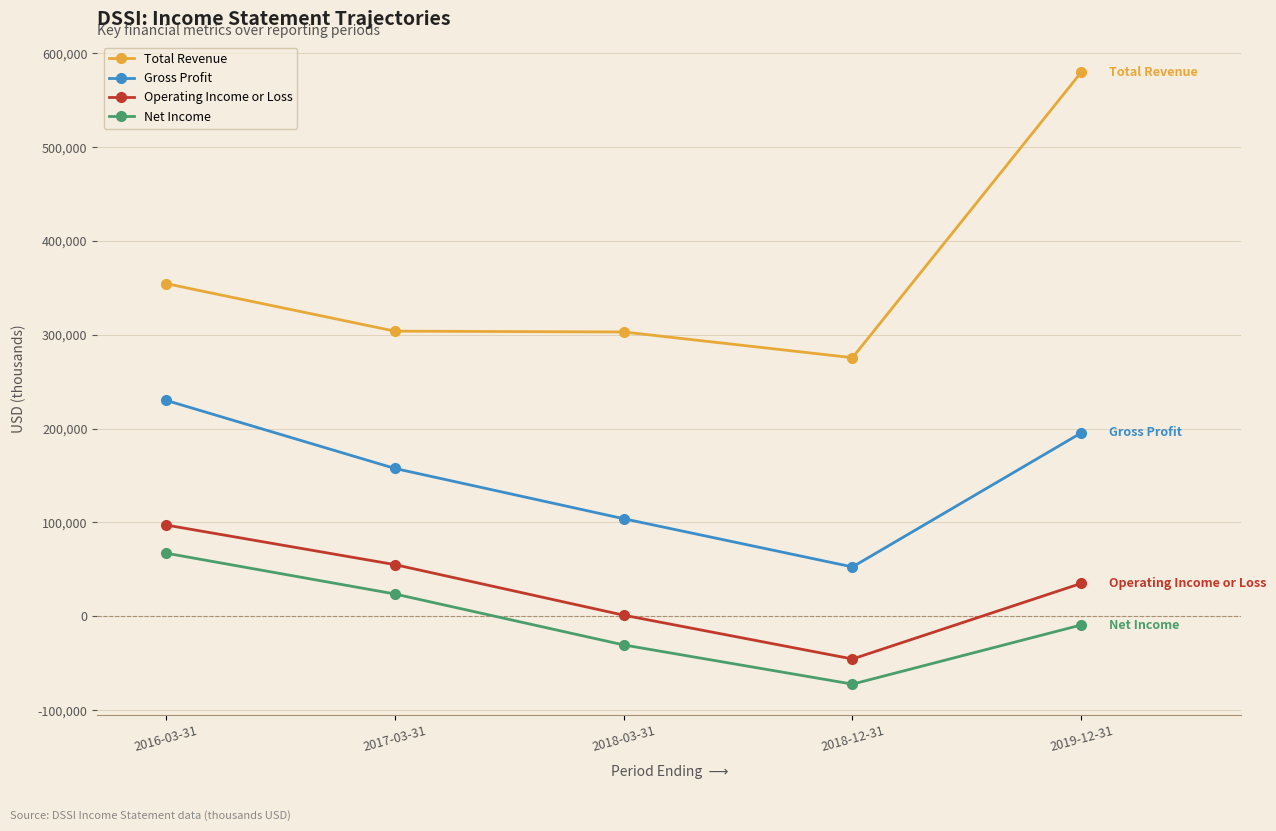

What is the value of the Operating Income or Loss point at the 2nd from the left?

55000